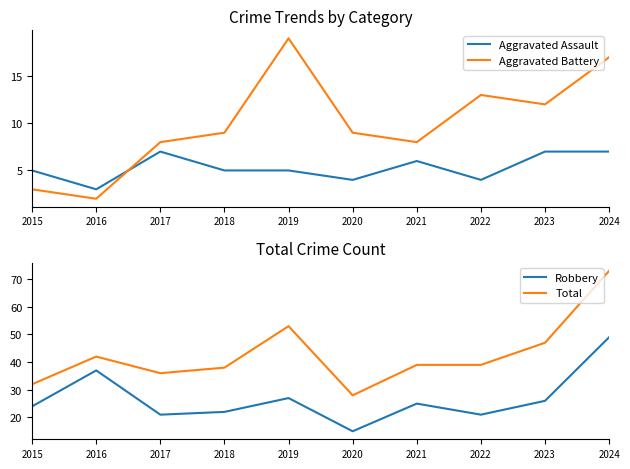

Read the Robbery value at 2021.

25